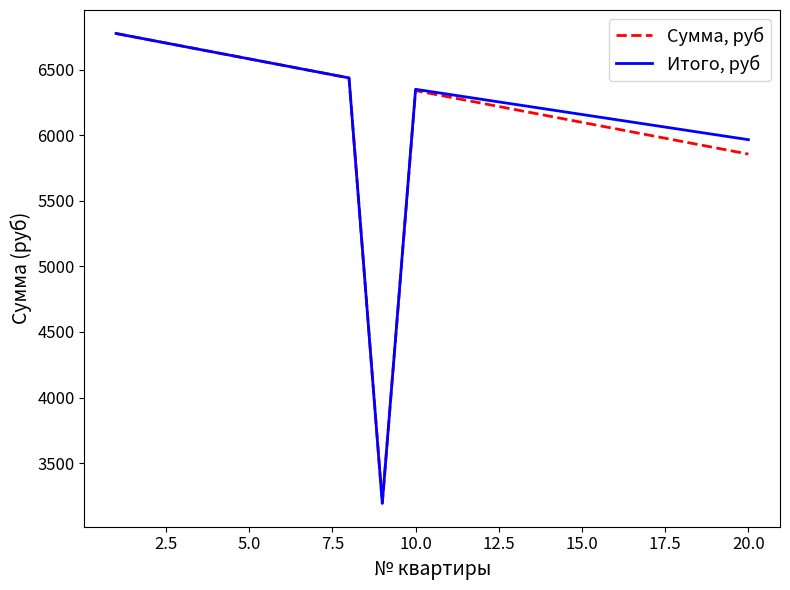

What are all the series names shown in the legend?

Сумма, руб, Итого, руб